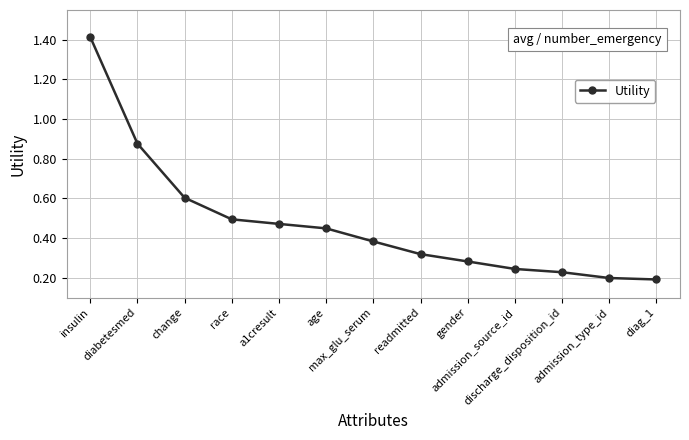

True or false: the data shows 0.5 at race.

True